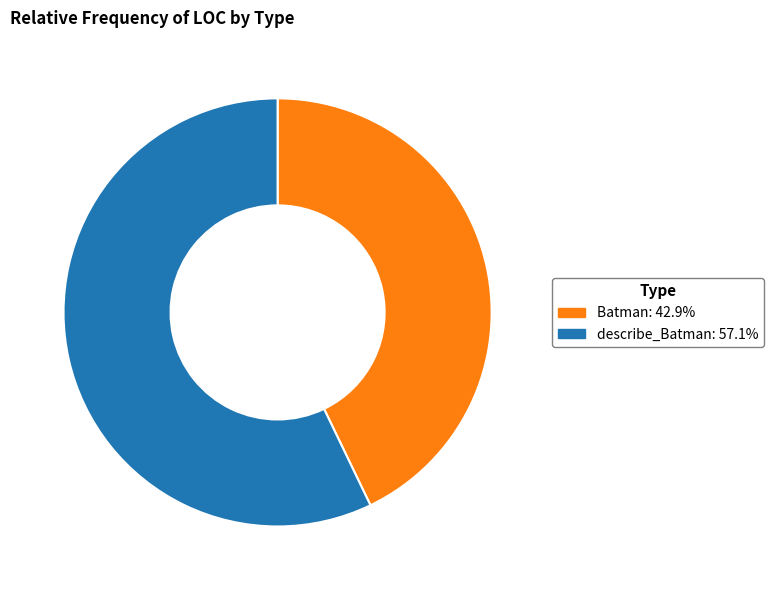

Is describe_Batman the majority of the pie?

Yes